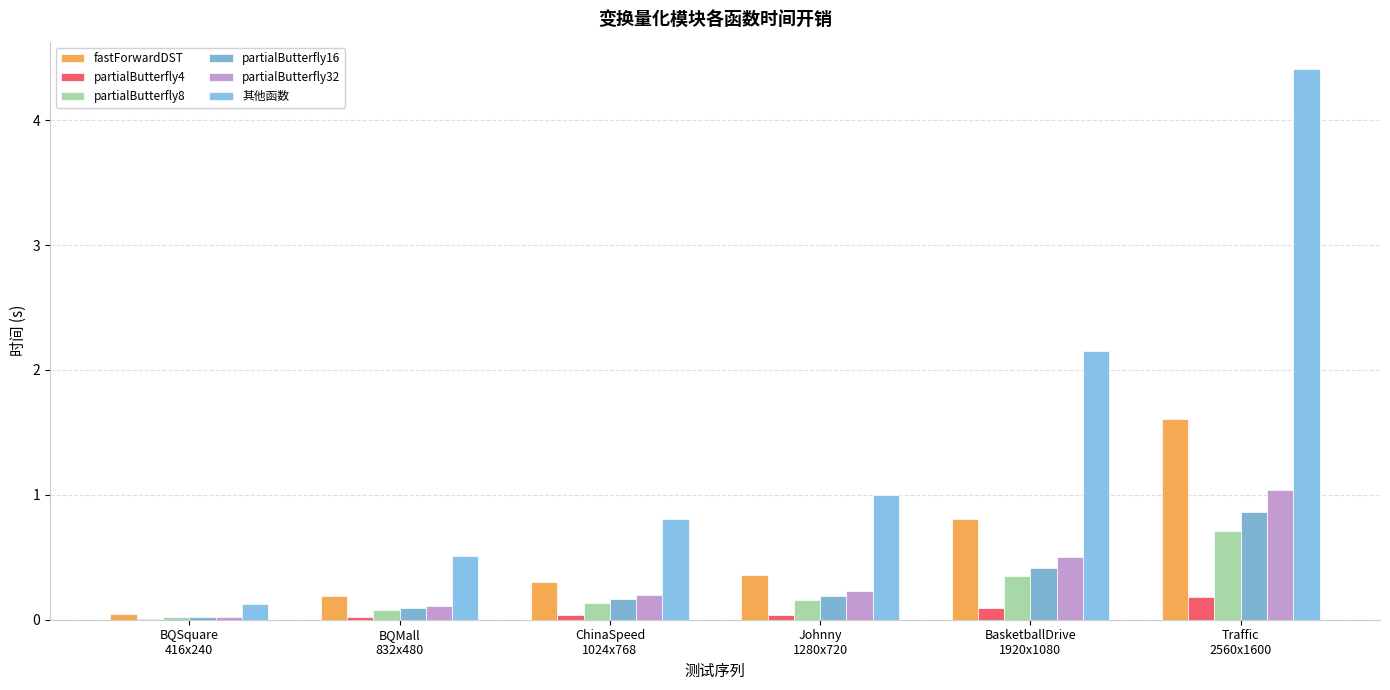

What is the sum of the fastForwardDST values at Traffic
2560x1600 and Johnny
1280x720?

2.0